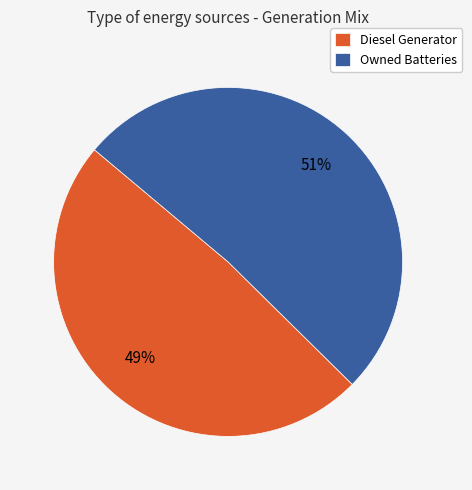

To the nearest percent, what is the average slice percentage?

50%